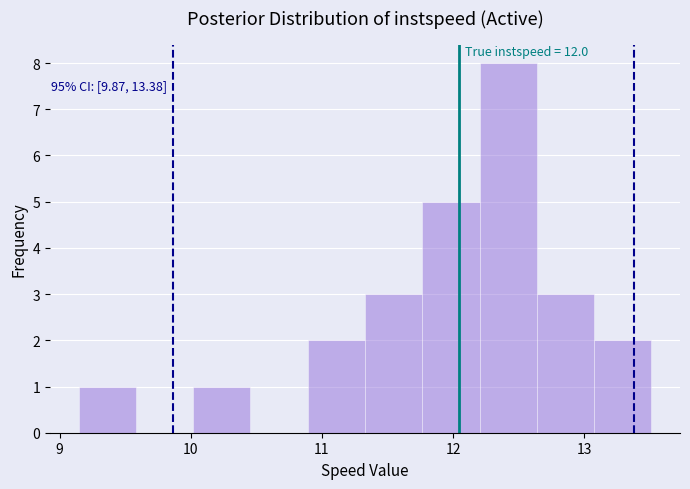

Which range on the x-axis has the tallest bar?

12.2 to 12.6